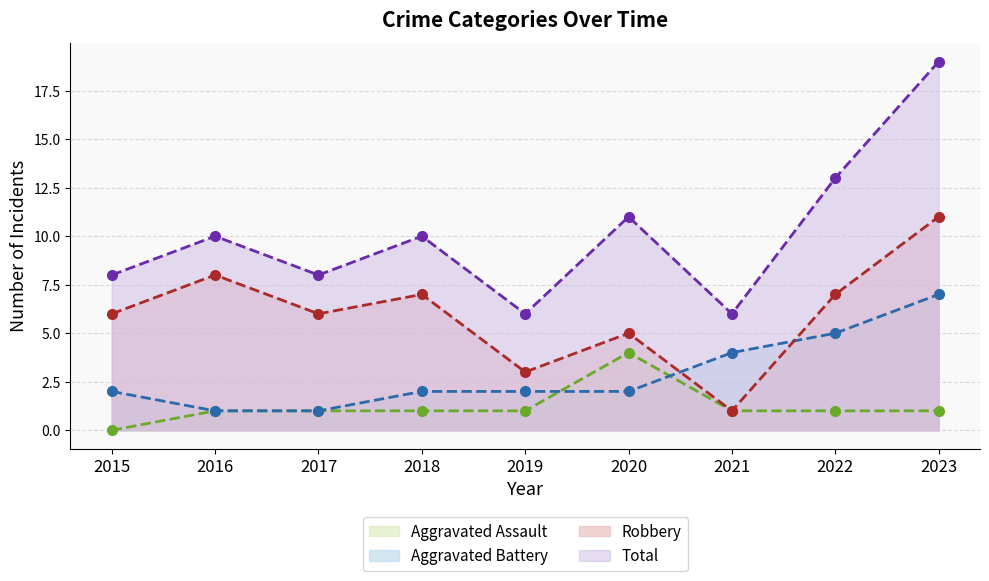

How many data points in Aggravated Assault are above 1?

1